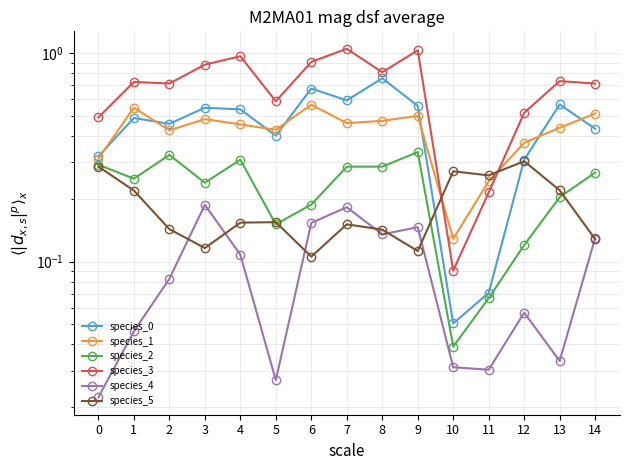

Reading left to right, list all the values displayed in this chart.

species_0: 0.3	0.5	0.5	0.5	0.5	0.4	0.7	0.6	0.8	0.6	0.1	0.1	0.3	0.6	0.4
species_1: 0.3	0.5	0.4	0.5	0.5	0.4	0.6	0.5	0.5	0.5	0.1	0.2	0.4	0.4	0.5
species_2: 0.3	0.2	0.3	0.2	0.3	0.2	0.2	0.3	0.3	0.3	0.0	0.1	0.1	0.2	0.3
species_3: 0.5	0.7	0.7	0.9	1.0	0.6	0.9	1.0	0.8	1.0	0.1	0.2	0.5	0.7	0.7
species_4: 0.0	0.0	0.1	0.2	0.1	0.0	0.2	0.2	0.1	0.1	0.0	0.0	0.1	0.0	0.1
species_5: 0.3	0.2	0.1	0.1	0.2	0.2	0.1	0.2	0.1	0.1	0.3	0.3	0.3	0.2	0.1